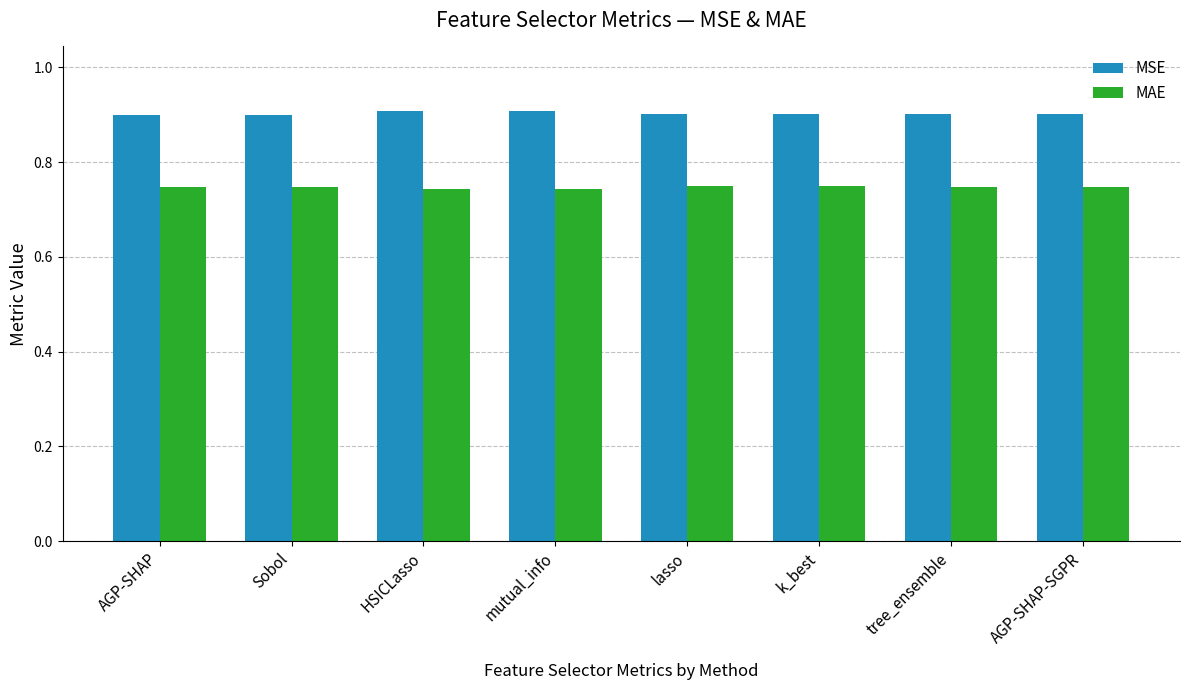

What is the sum of the MAE values at lasso and AGP-SHAP-SGPR?

1.5